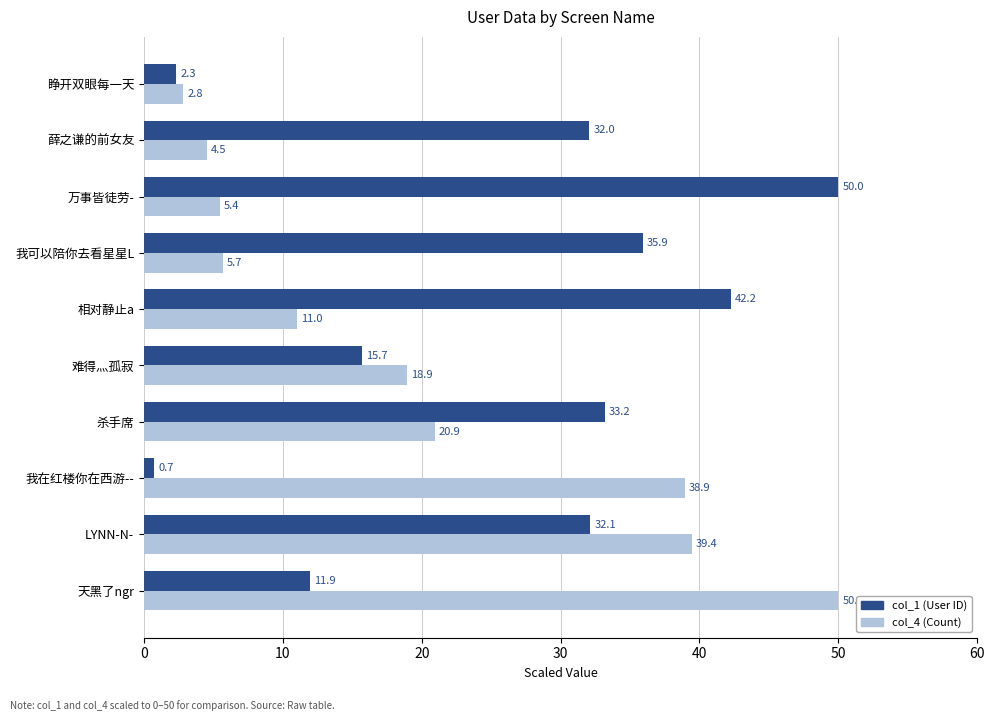

At how many categories does at least one series exceed 39?

4